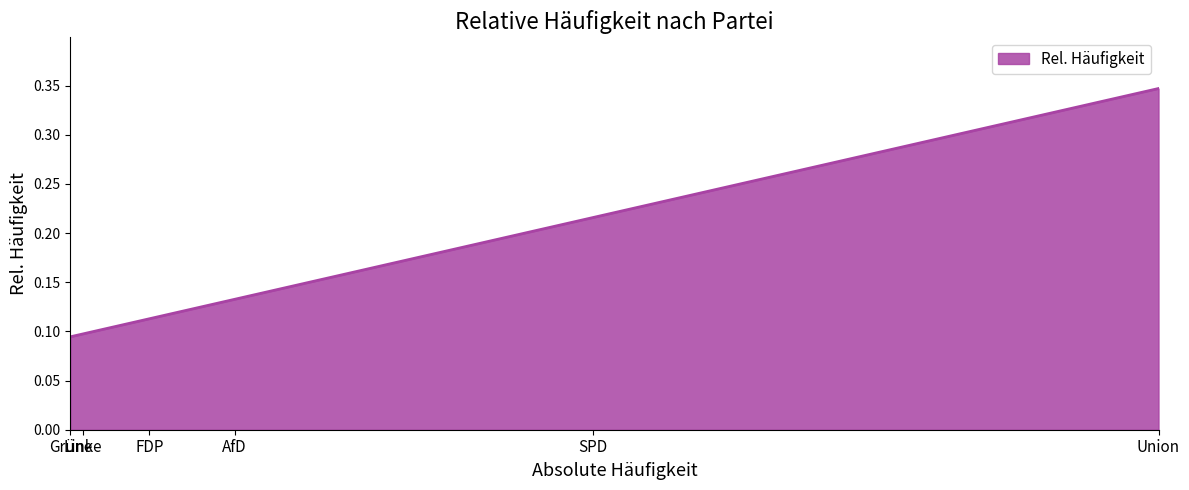

Rank the categories by value from highest to lowest.

Union, SPD, AfD, FDP, Linke, Grüne